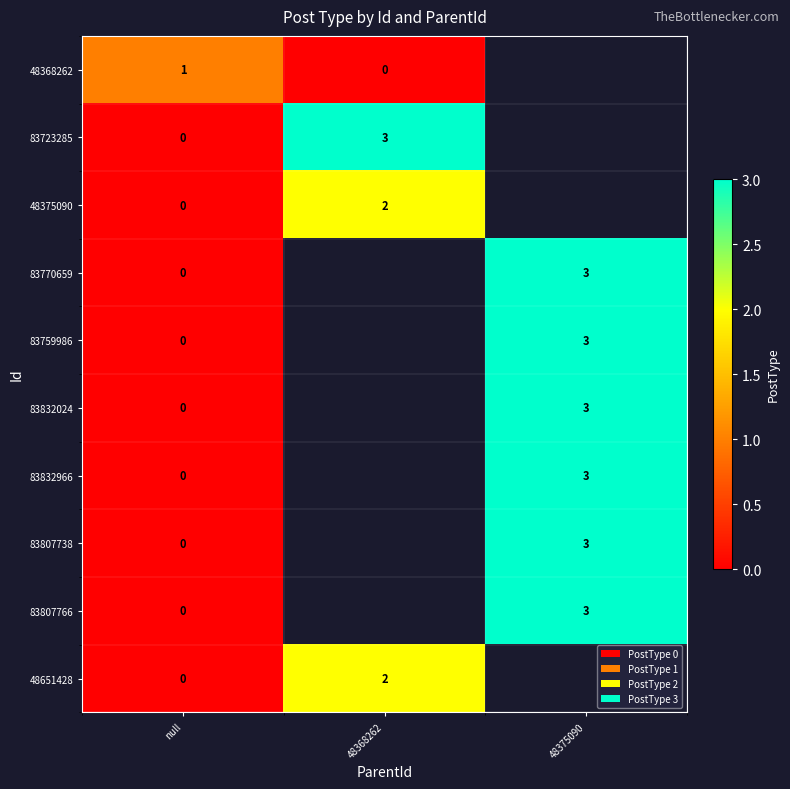

True or false: 83832024 has a value of 3.9 at 48375090.

False